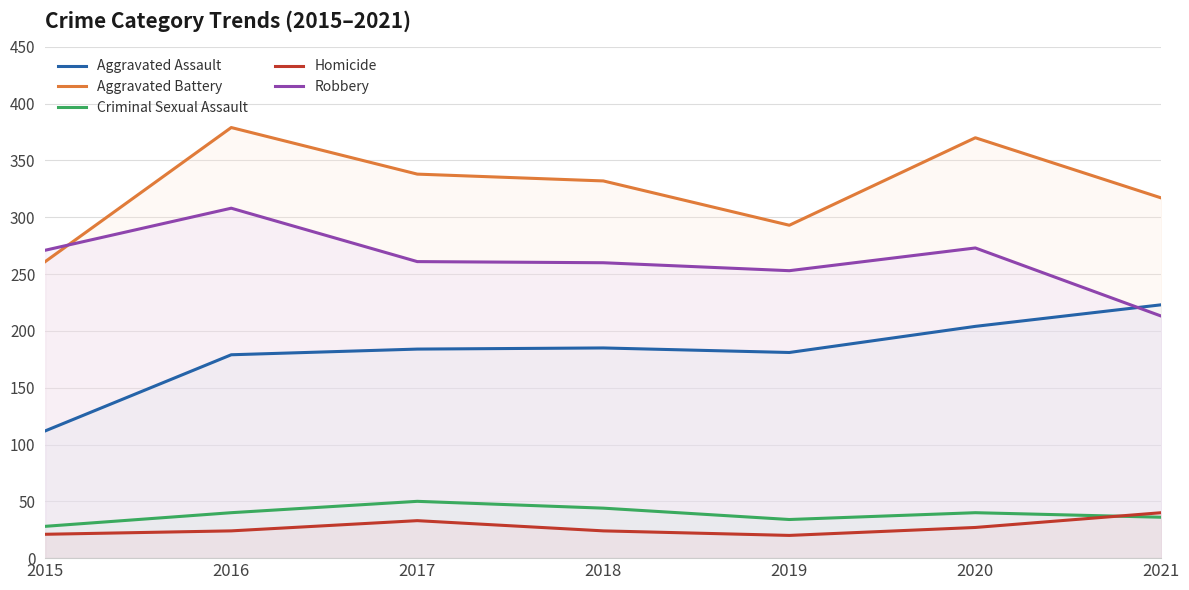

What value does the Aggravated Battery series have at 2015, to the nearest 10?

260